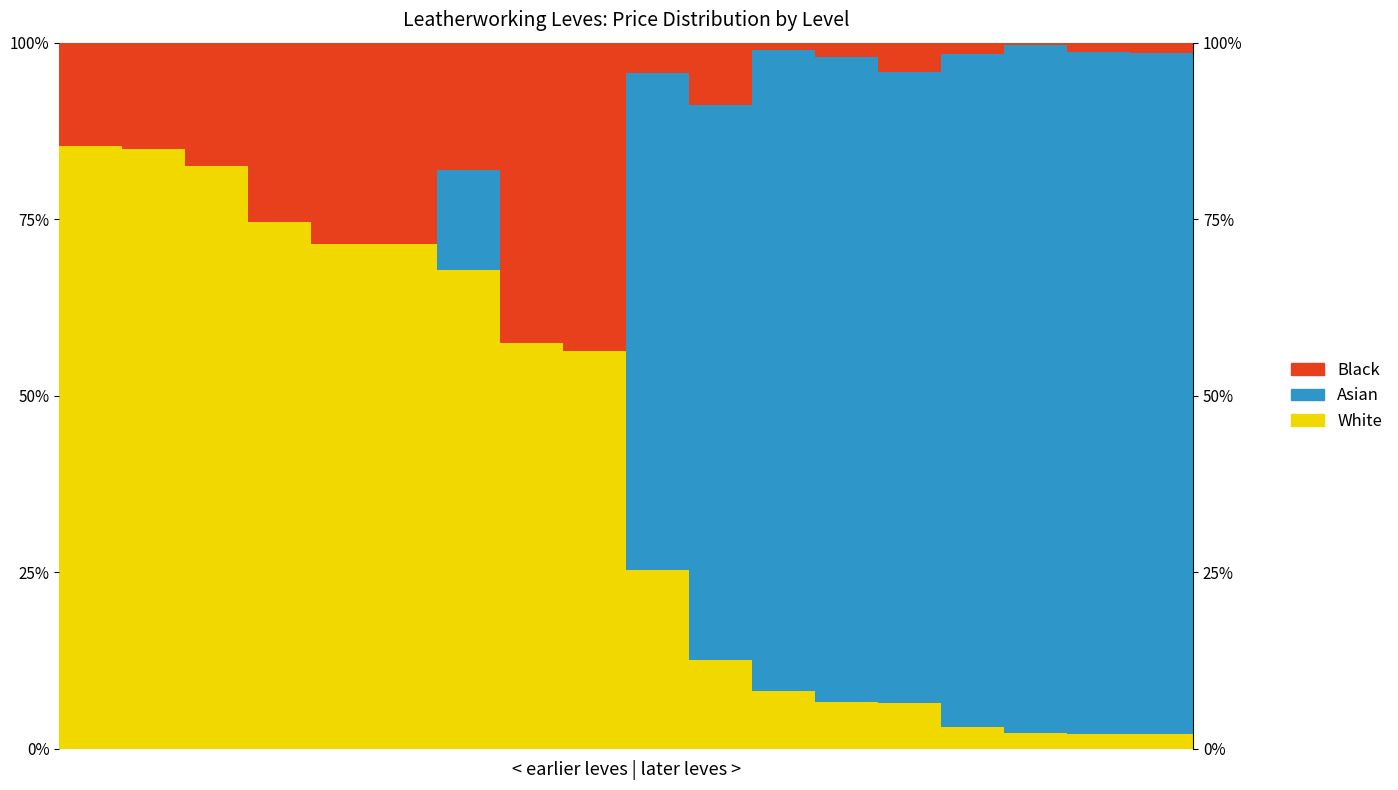

How many data points does each series have?

18